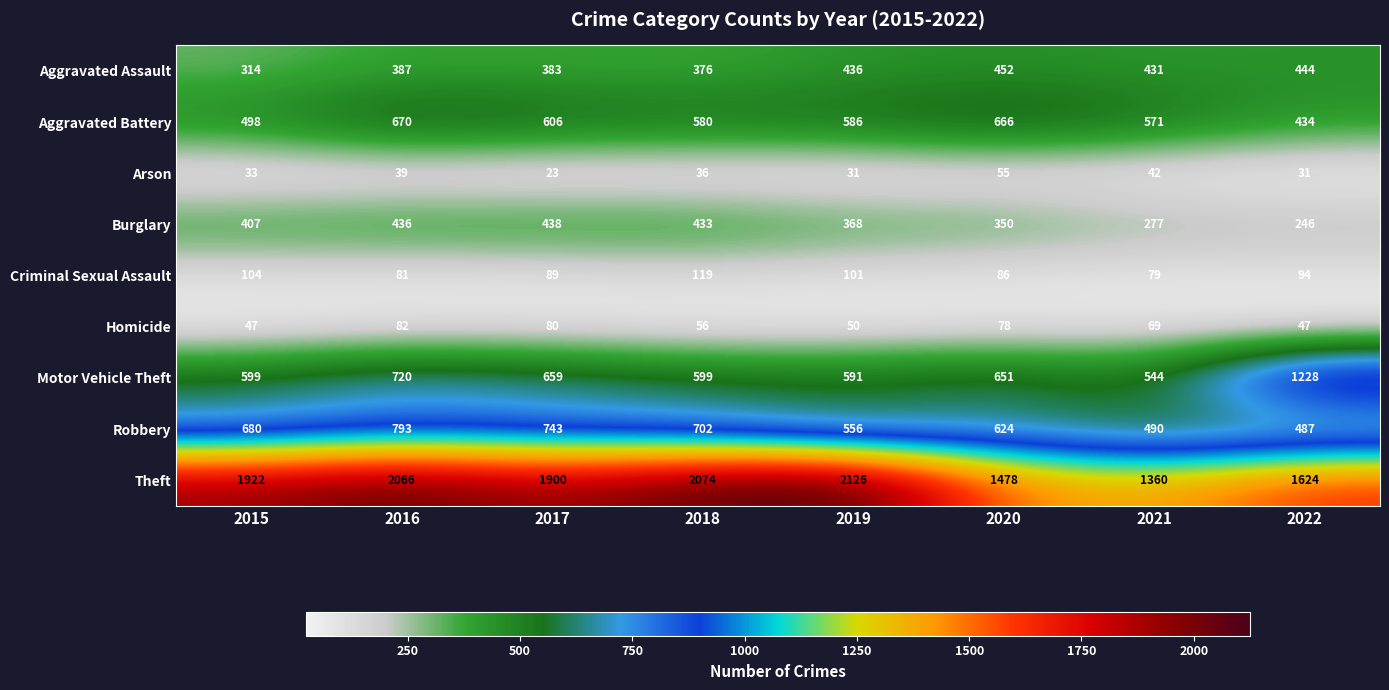

What is the spread (max minus min) of values at 2020?

1423